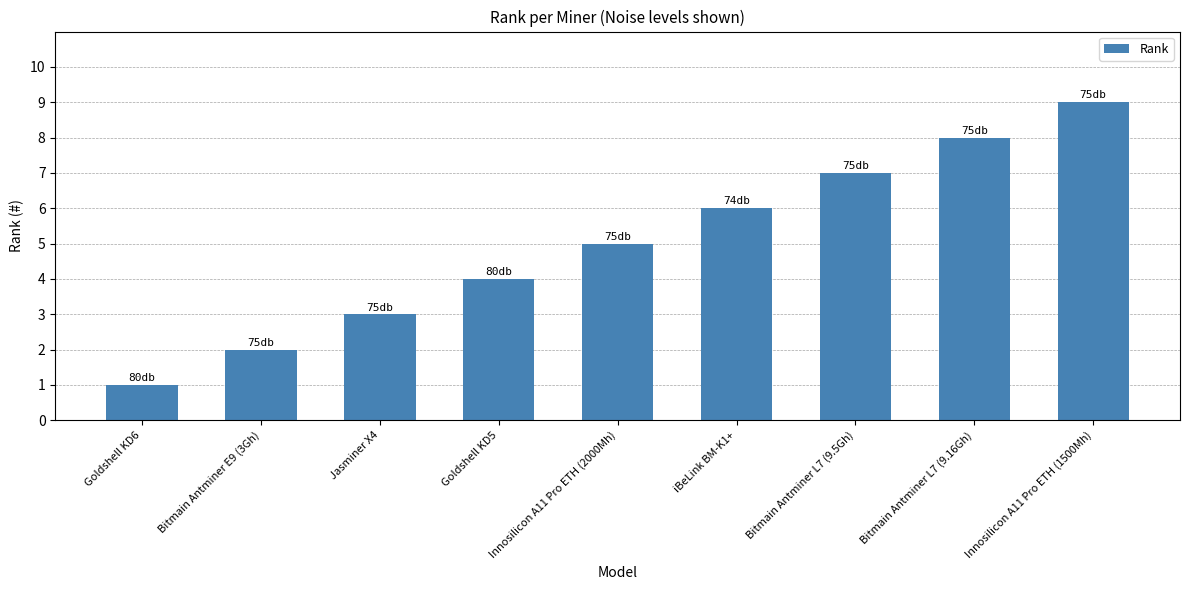

Rank the categories by value from lowest to highest.

Goldshell KD6, Bitmain Antminer E9 (3Gh), Jasminer X4, Goldshell KD5, Innosilicon A11 Pro ETH (2000Mh), iBeLink BM-K1+, Bitmain Antminer L7 (9.5Gh), Bitmain Antminer L7 (9.16Gh), Innosilicon A11 Pro ETH (1500Mh)